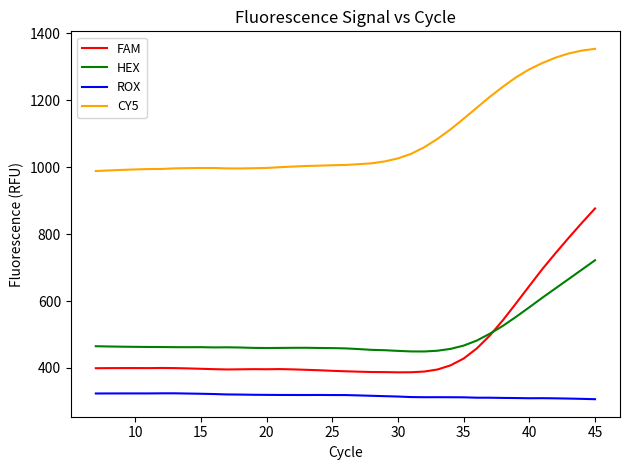

Which series has the largest range (max minus min)?

FAM